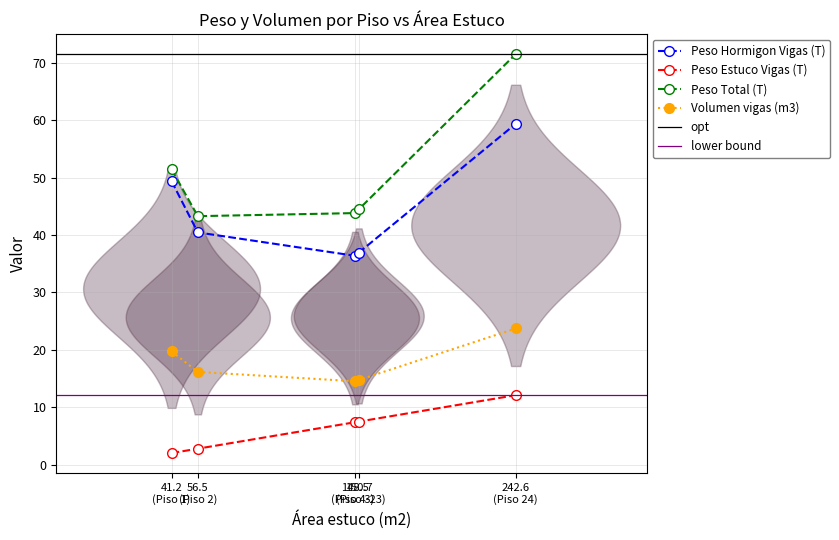

What is the maximum value for Volumen vigas (m3)?

23.7